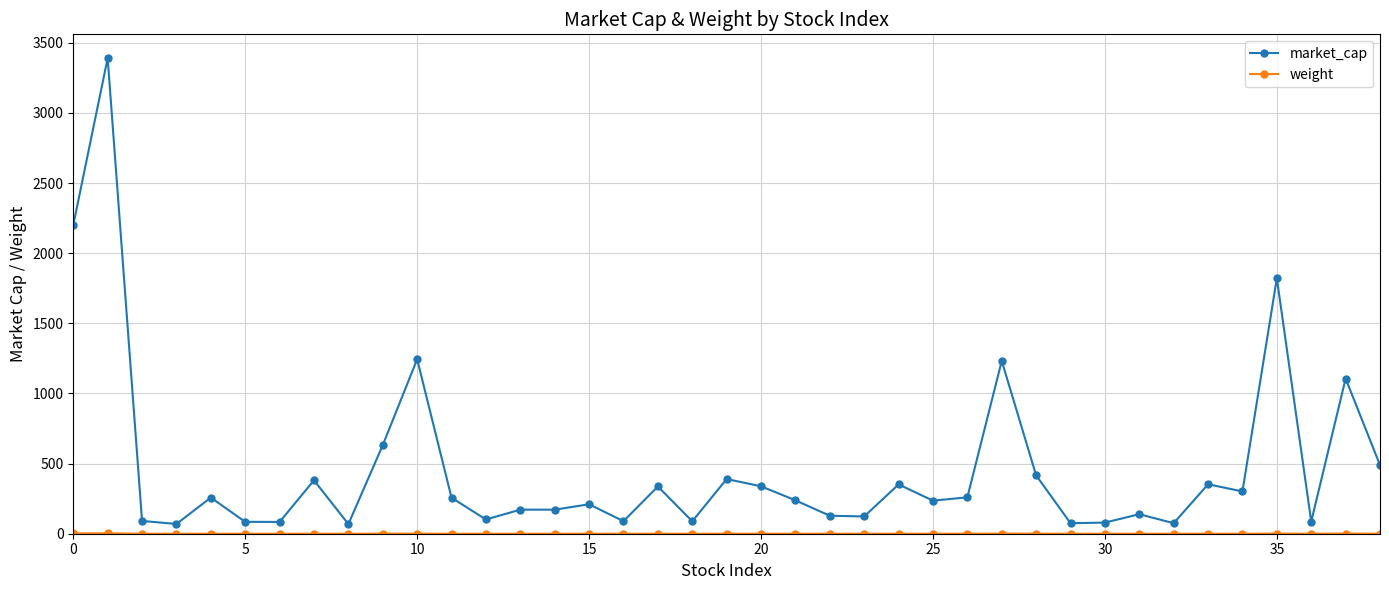

Which series has the widest spread of values?

market_cap